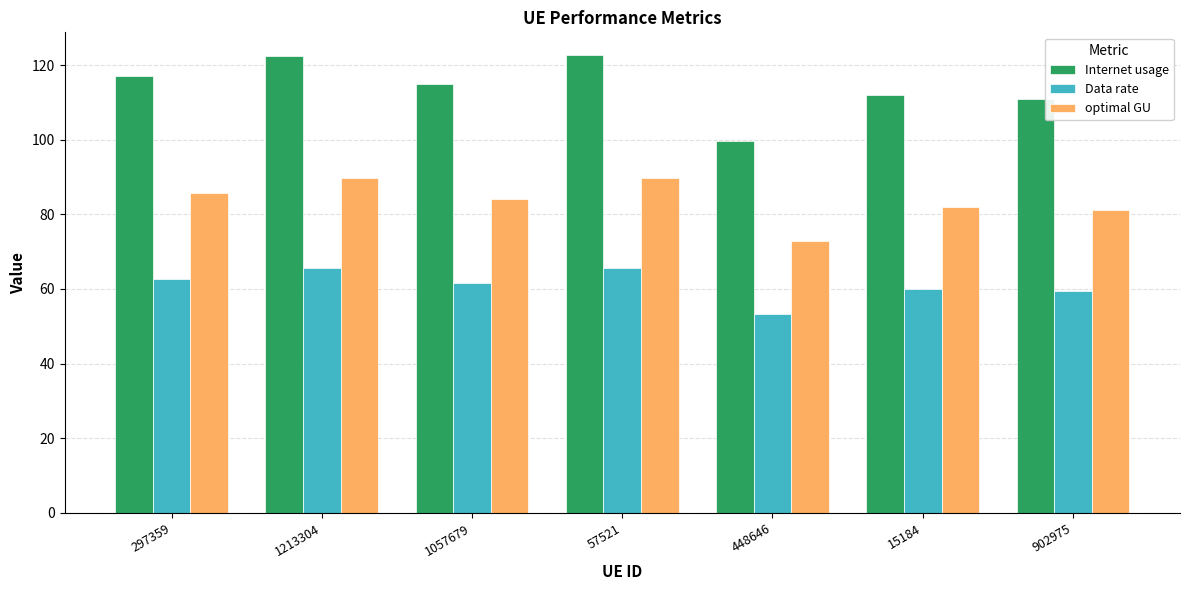

What is the difference between the maximum and minimum values in the Data rate series?

12.3